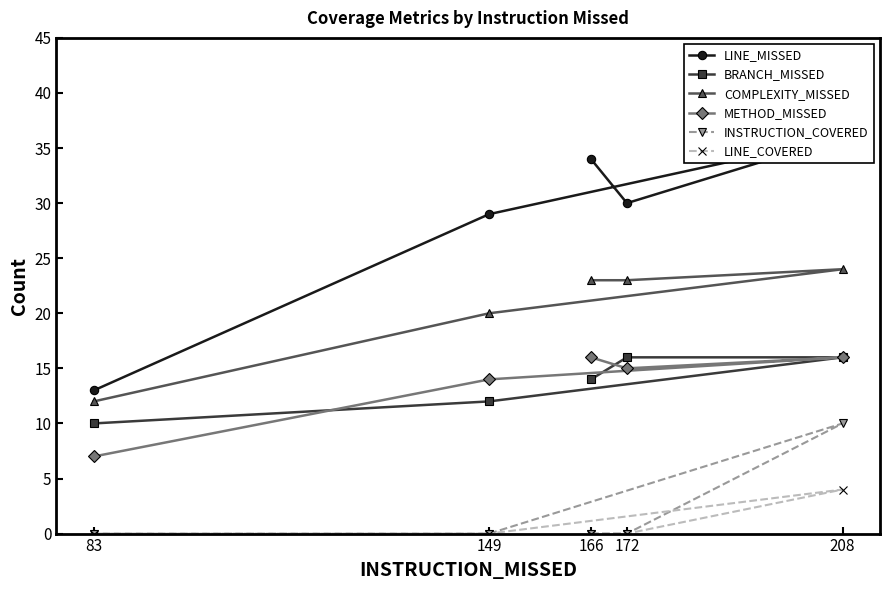

At how many categories does at least one series exceed 33?

2